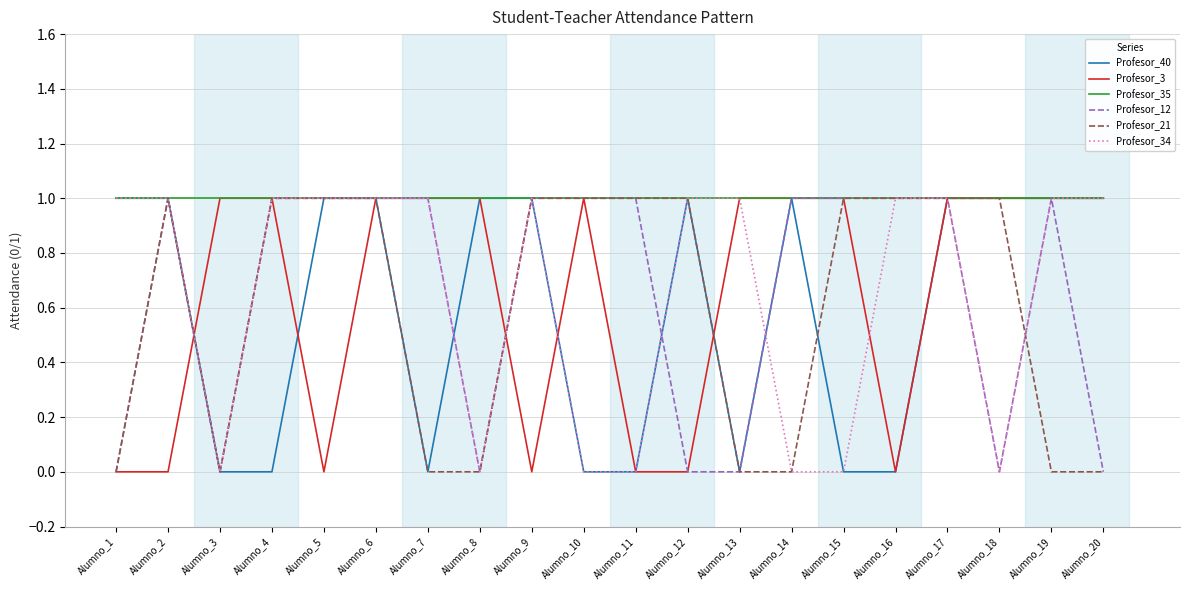

At how many categories does at least one series exceed 0?

20